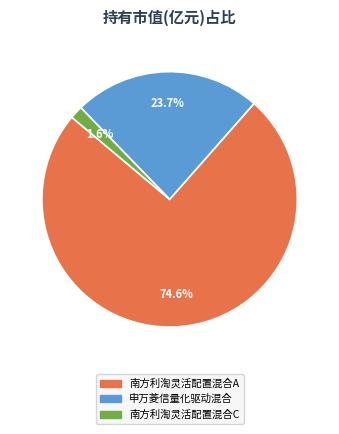

How many segments does this pie chart have?

3